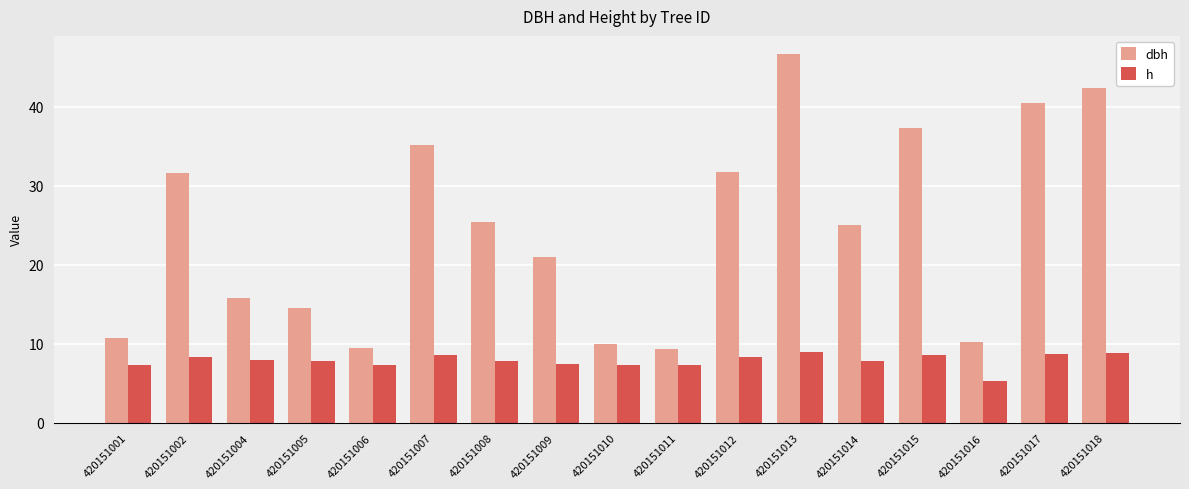

At which category is the sum across all series the highest?

420151013